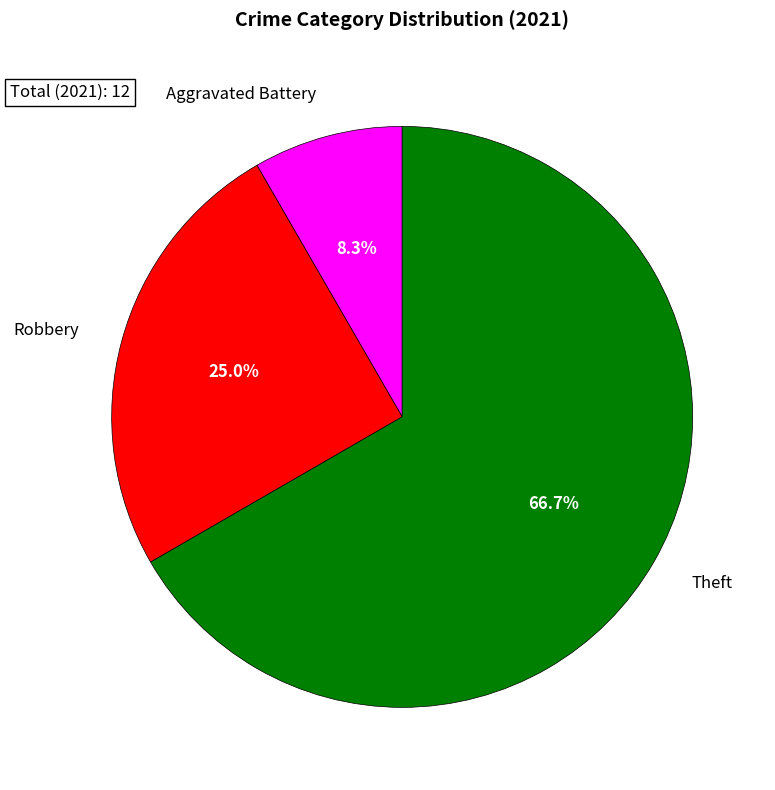

Is it true that Robbery is 25% of the pie?

True